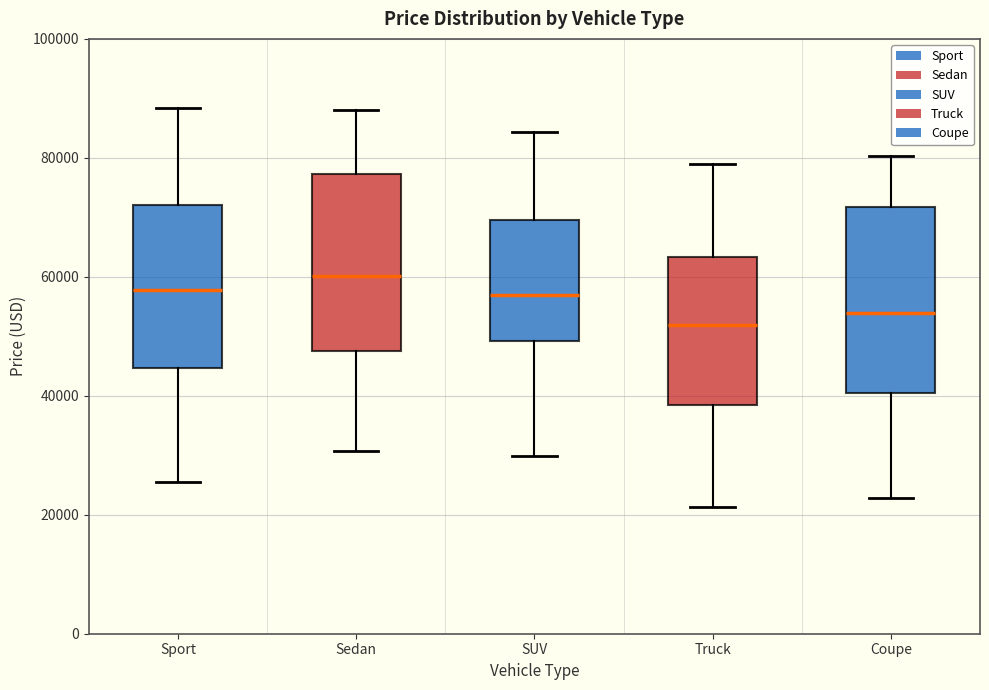

Where is the lower edge of the box for Sedan on the y-axis? The values are not printed on the chart, so give them approximately, as read against the axis.

48000